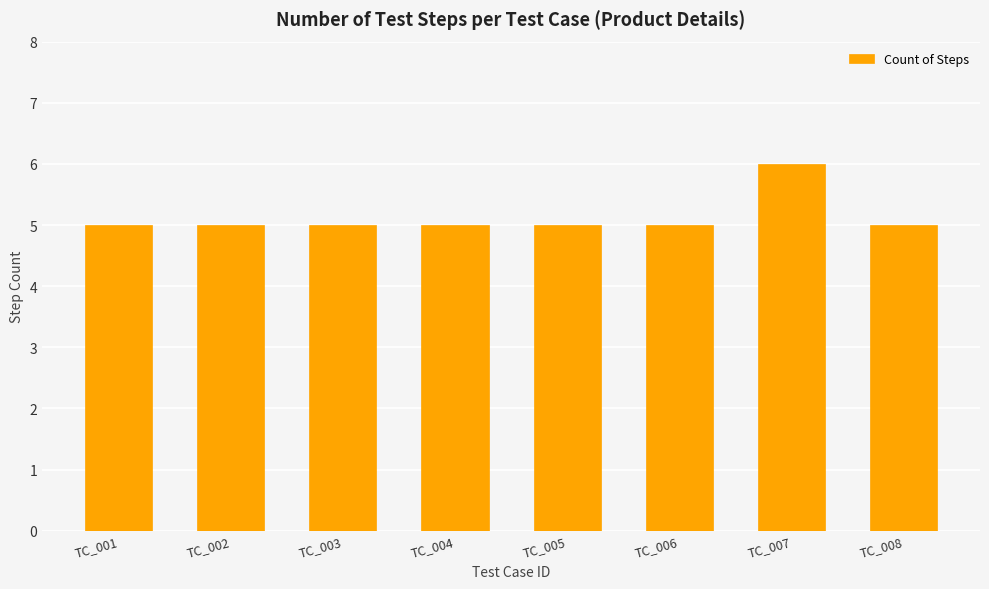

Which label corresponds to the largest value in the chart?

TC_007